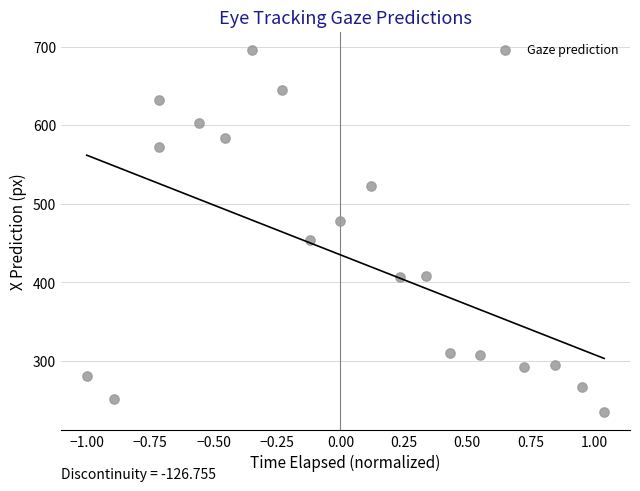

What is the range of Y values (max minus min)?

460.8